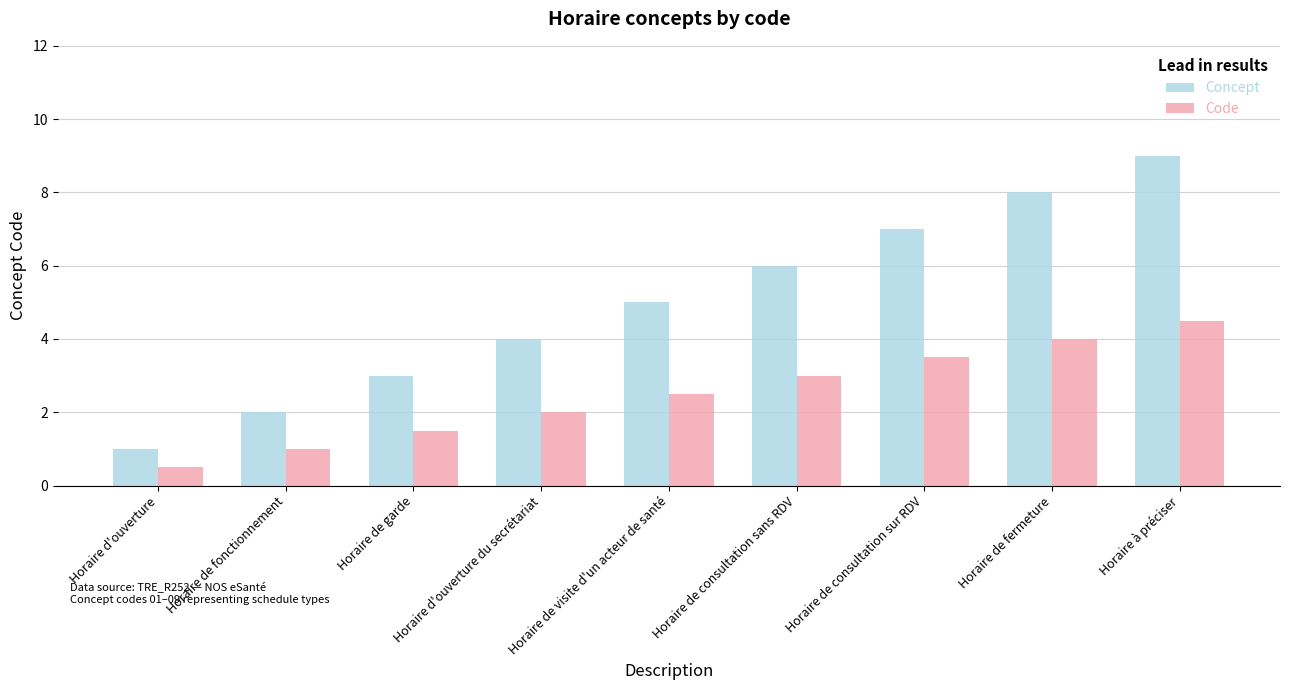

What is the total value across all series at Horaire de garde?

4.5